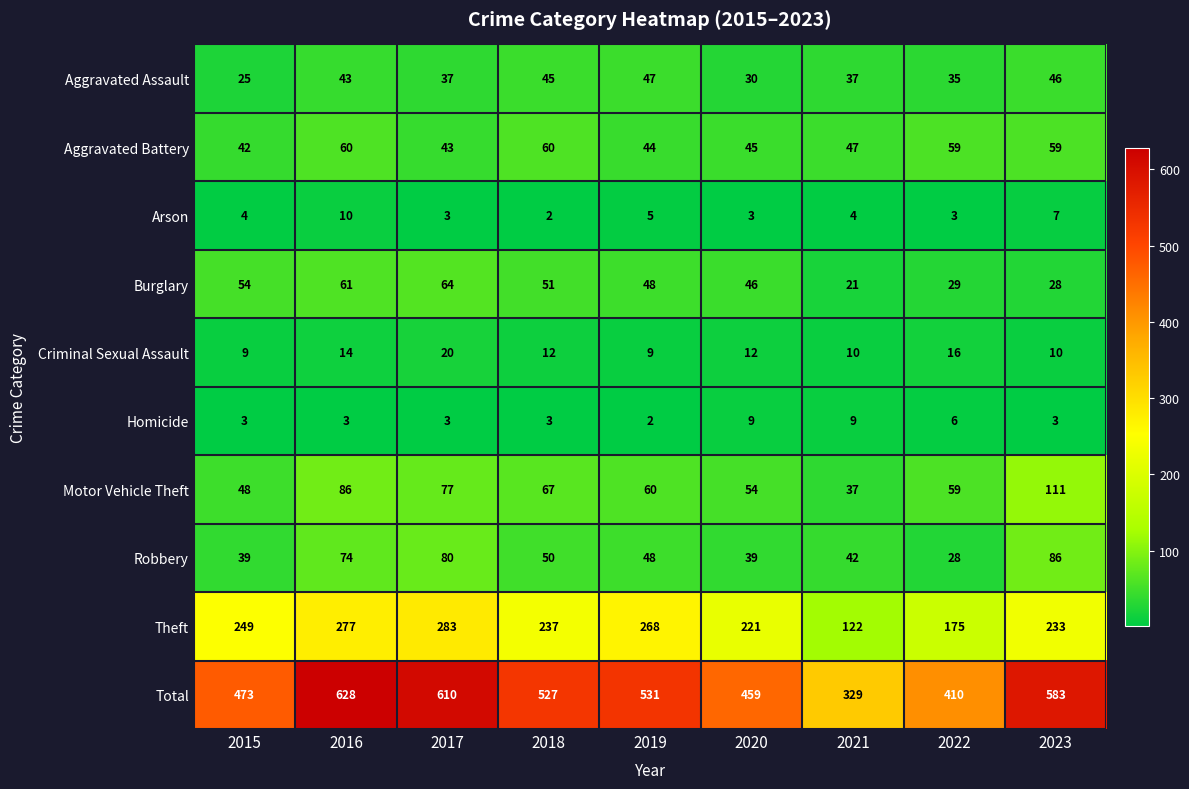

What is the average value of the Arson series?

5